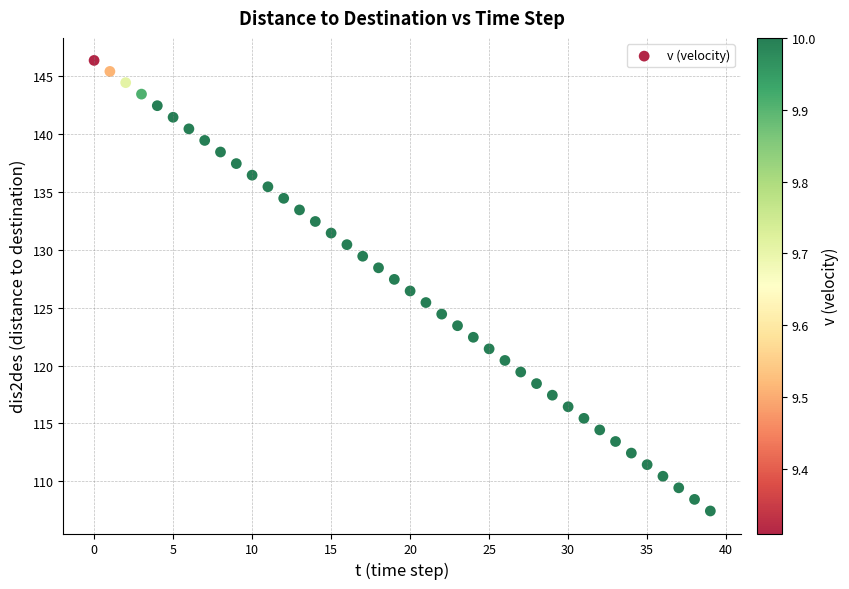

What is the range of Y values (max minus min)?

38.9